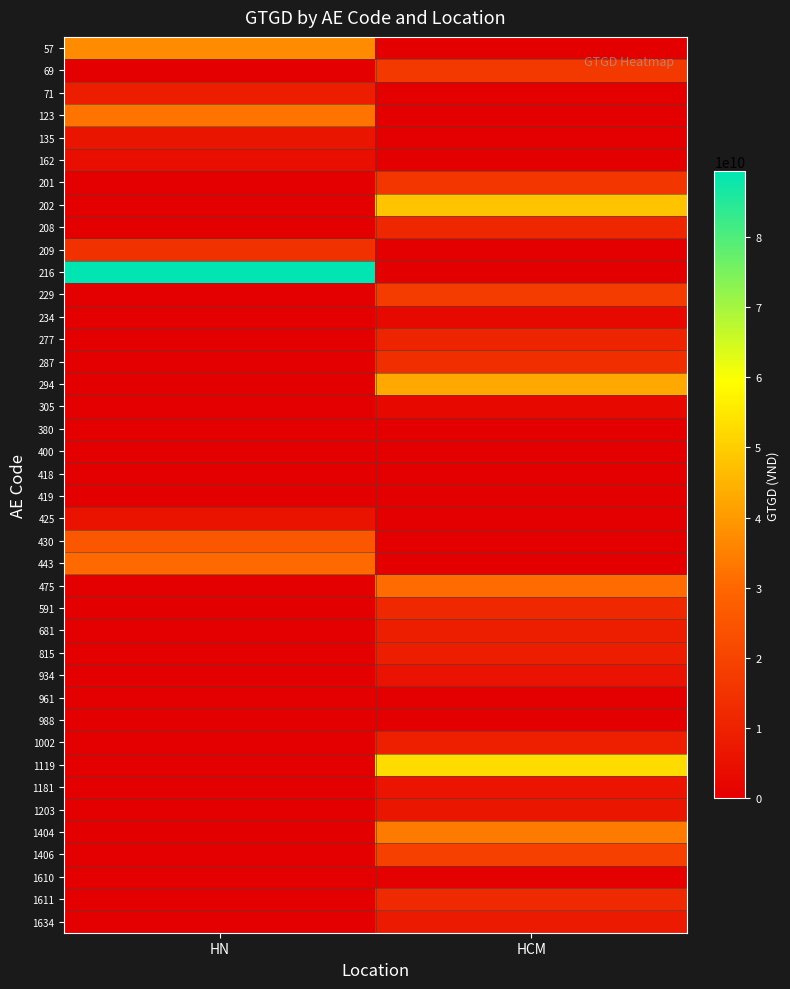

Between HCM and HN, which is larger?

HN